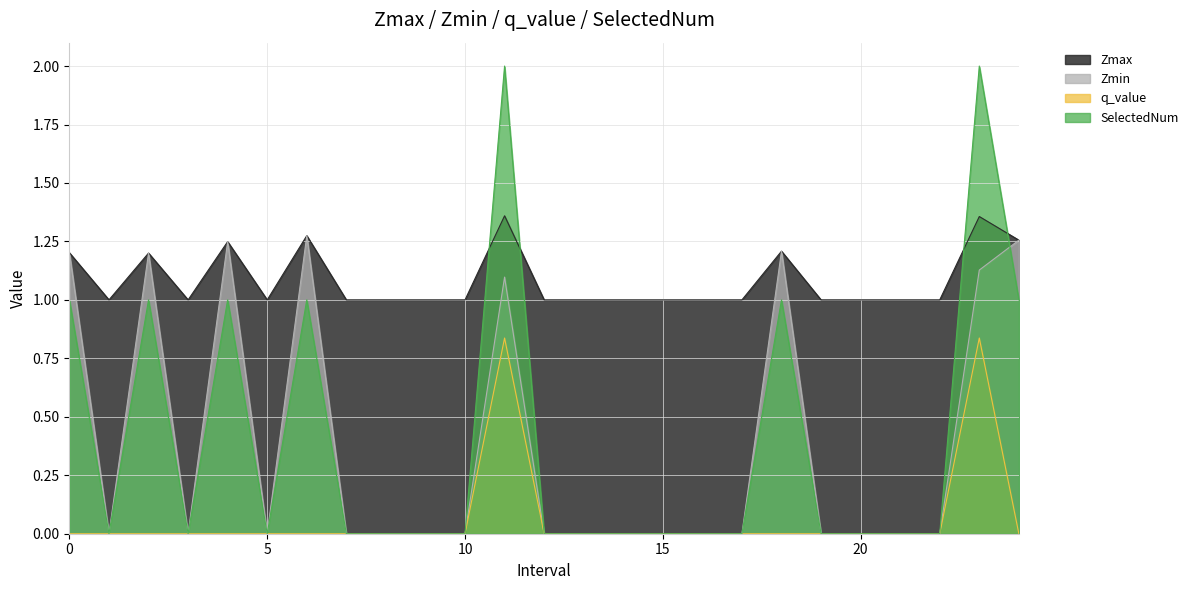

How many interior local valleys does the Zmin series have?

3